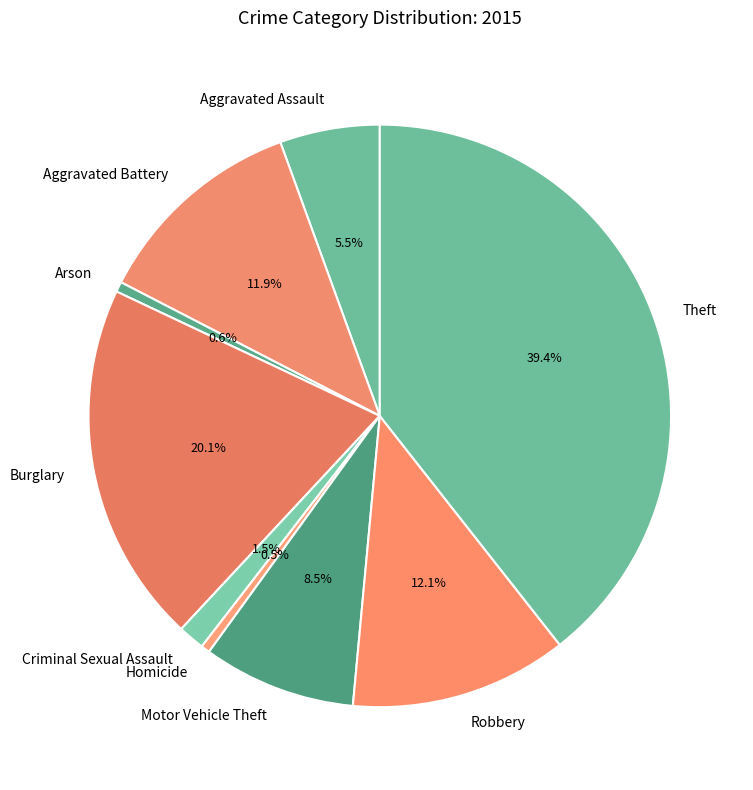

Count the number of slices in the pie.

9